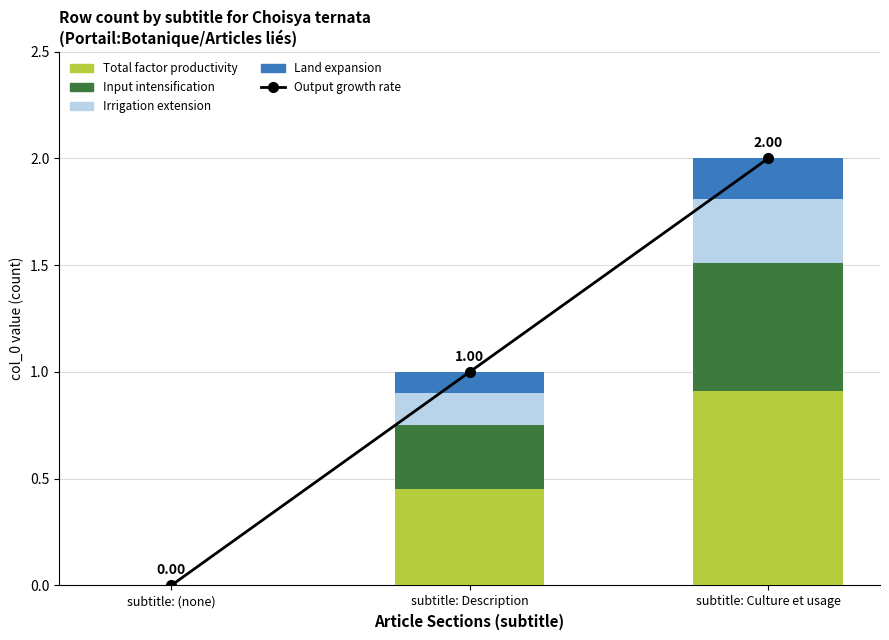

What is the difference between the Input intensification values at subtitle: (none) and subtitle: Description?

0.3